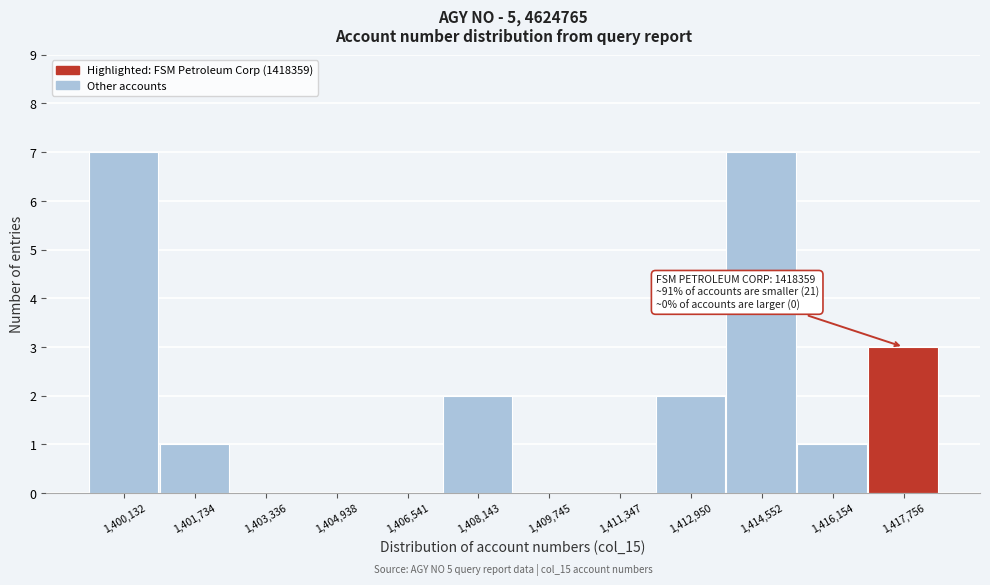

Reading right to left, transcribe all the data shown in this chart.

1,417,756=3	1,416,154=1	1,414,552=7	1,412,950=2	1,411,347=0	1,409,745=0	1,408,143=2	1,406,541=0	1,404,938=0	1,403,336=0	1,401,734=1	1,400,132=7